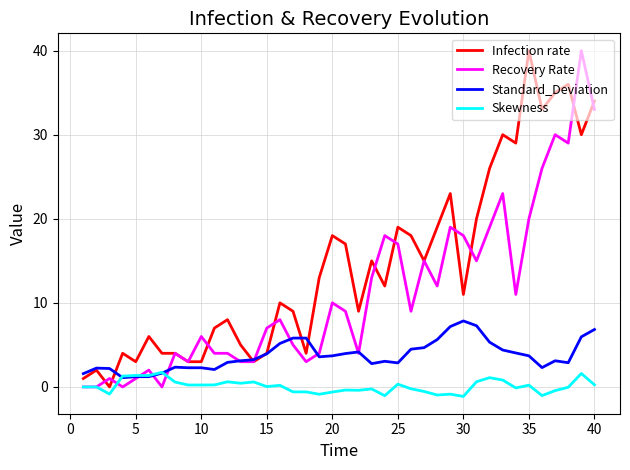

What is the difference between the maximum and second lowest values in the Skewness series?

2.8